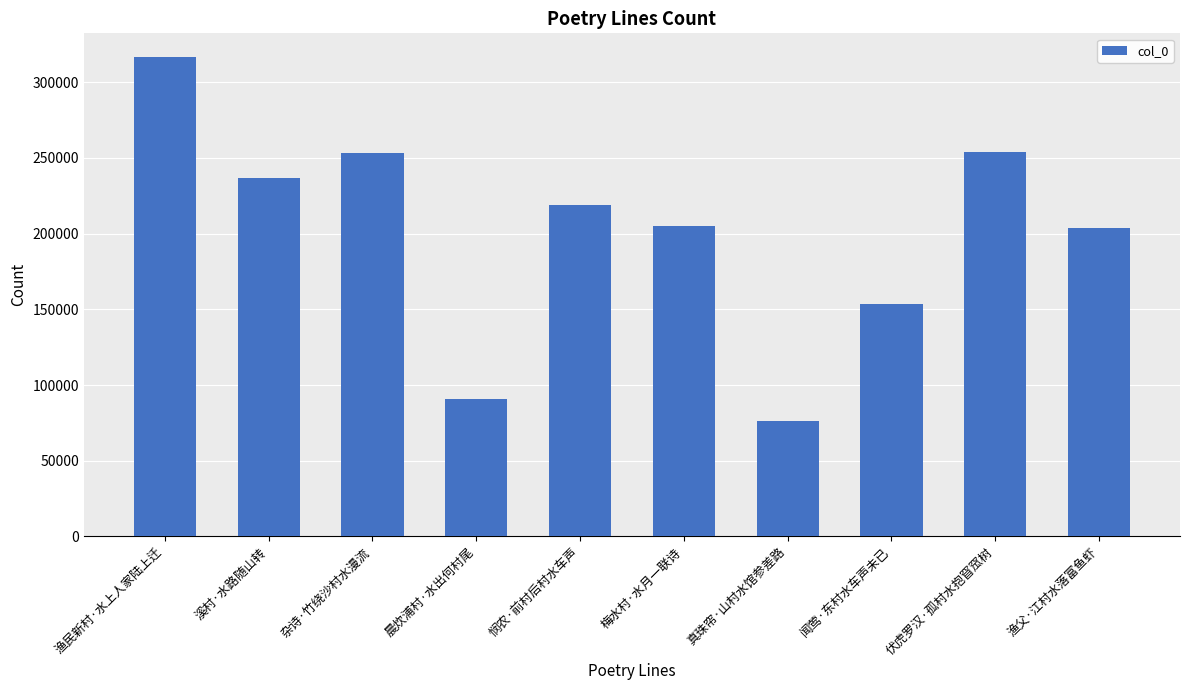

Which has a higher value, 伏虎罗汉·孤村水抱窅窊树 or 渔民新村·水上人家陆上迁?

渔民新村·水上人家陆上迁